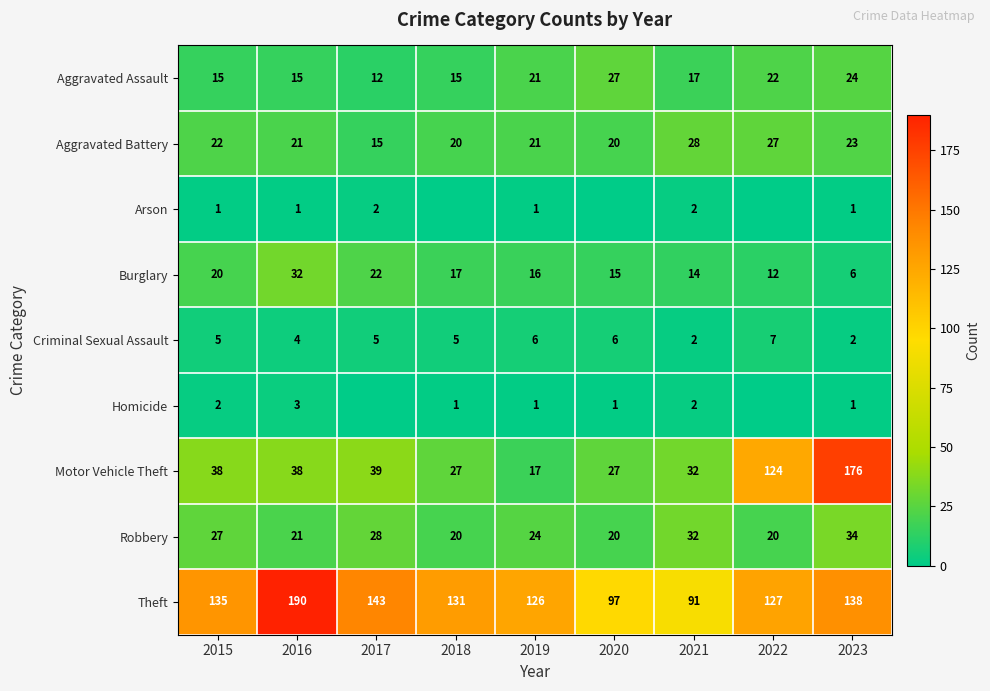

How many series are shown in this chart?

9